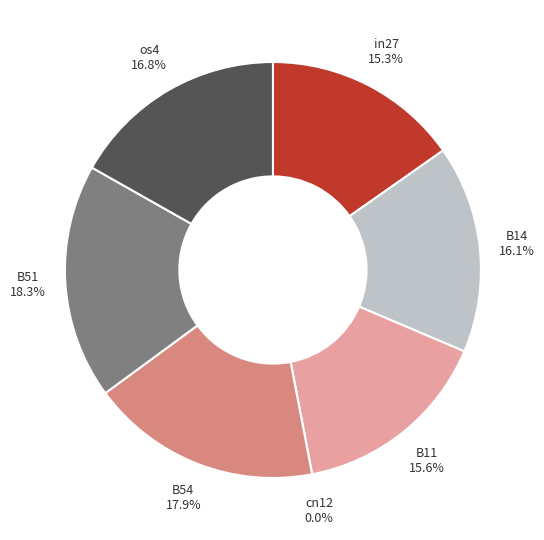

To the nearest percent, what percentage of the pie is B54?

18%